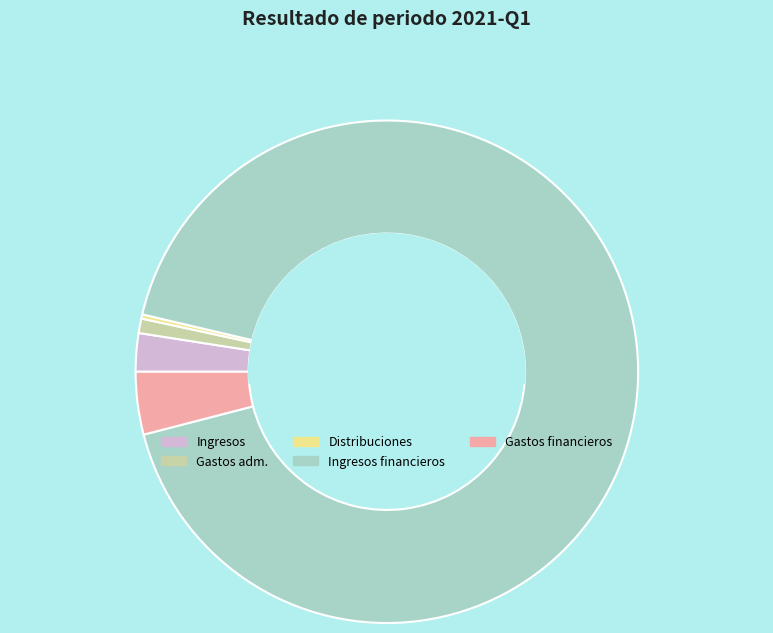

Is there any slice that represents more than half of the pie?

Yes